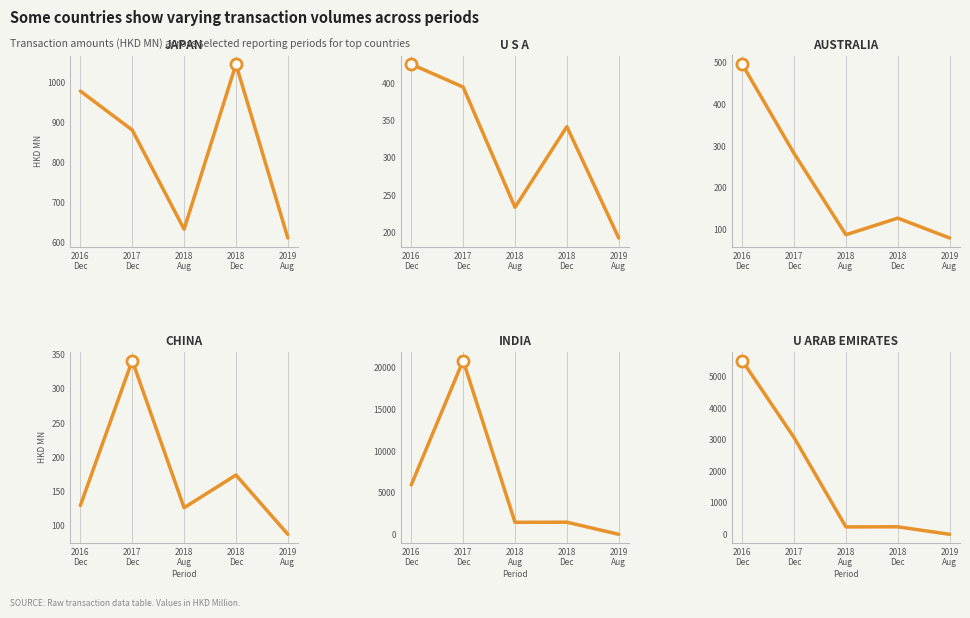

Which series has the largest total across all categories?

INDIA